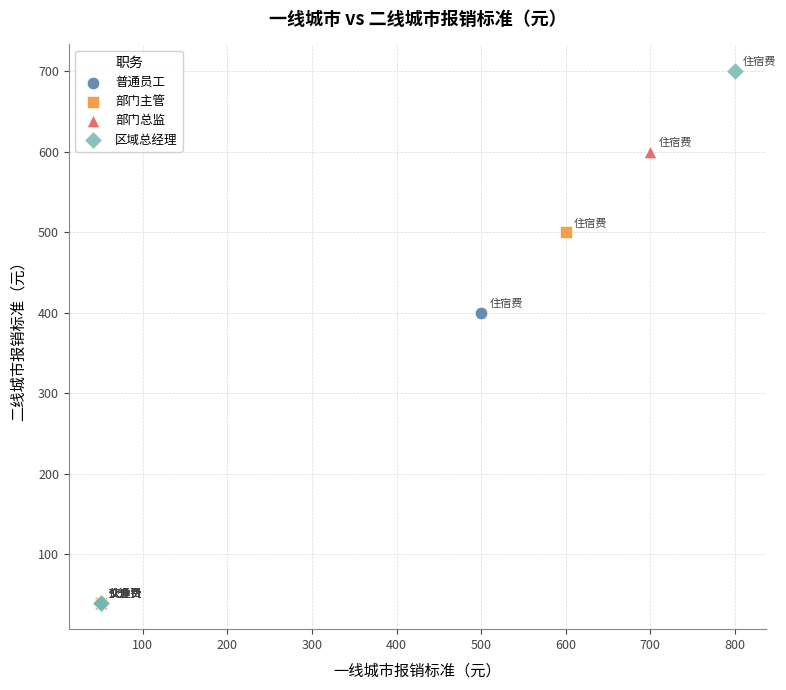

Which series has the widest spread of Y values?

区域总经理